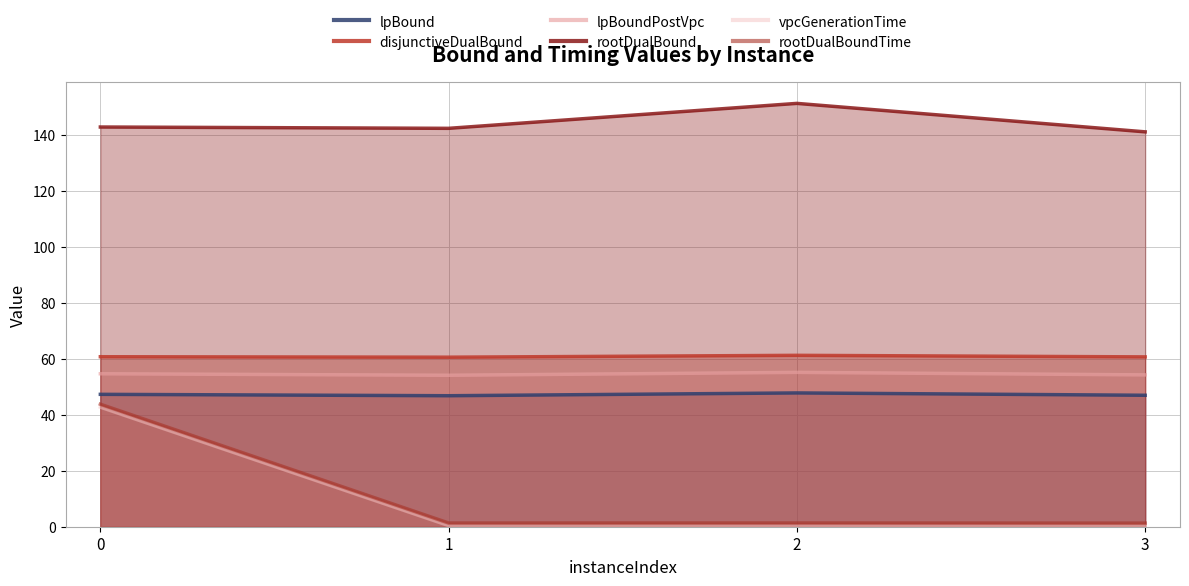

True or false: rootDualBound and lpBoundPostVpc intersect in this chart.

False